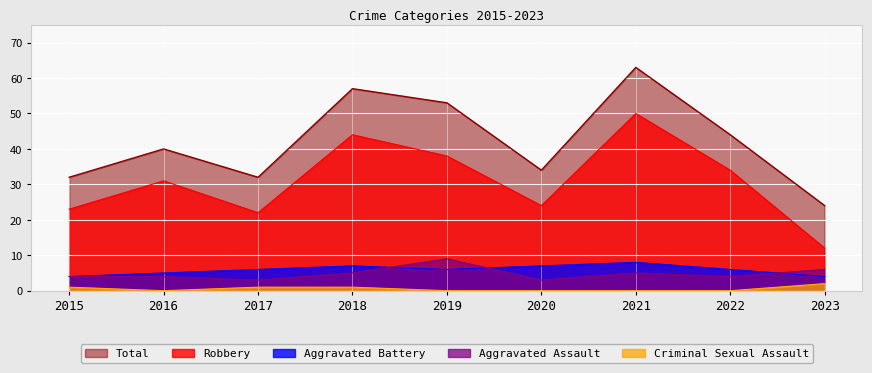

What are all the series names shown in the legend?

Total, Robbery, Aggravated Battery, Aggravated Assault, Criminal Sexual Assault